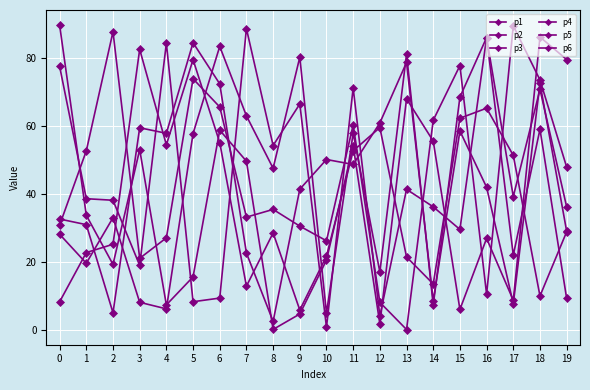

What is the highest value of the p3 series?

89.3